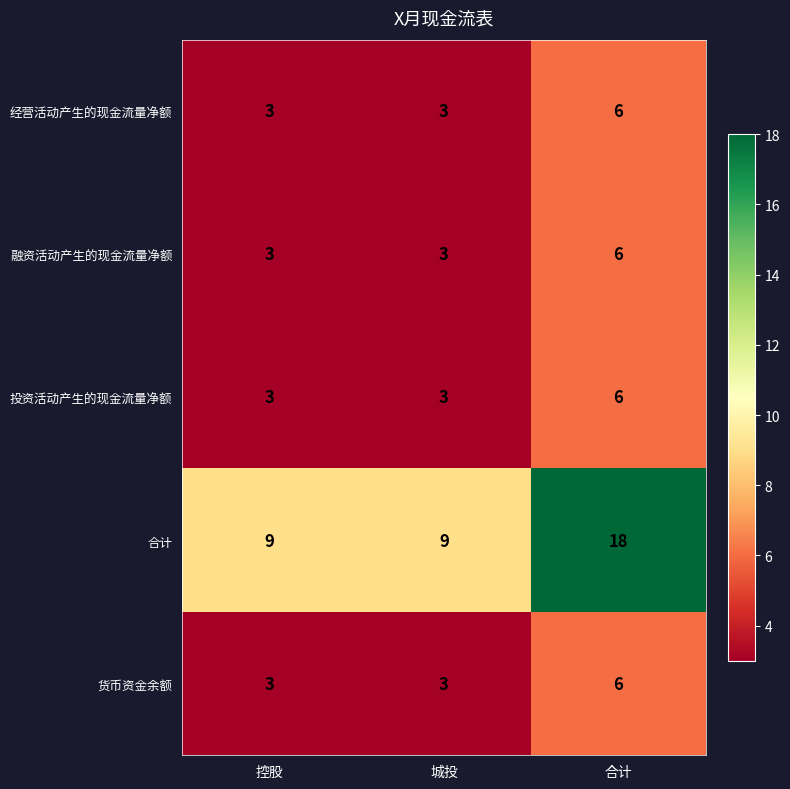

How many series are shown in this chart?

5